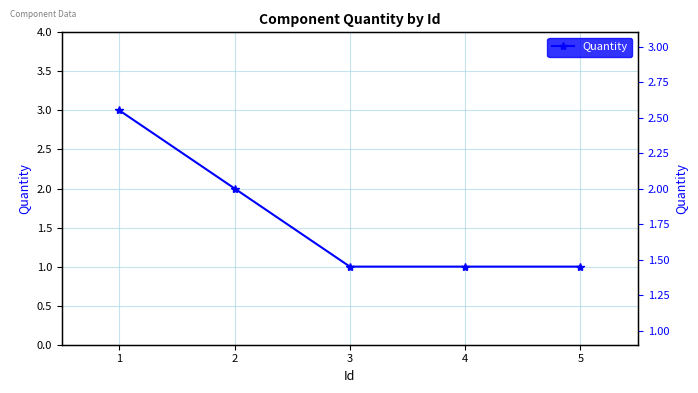

True or false: the data shows 2 at 2.

True